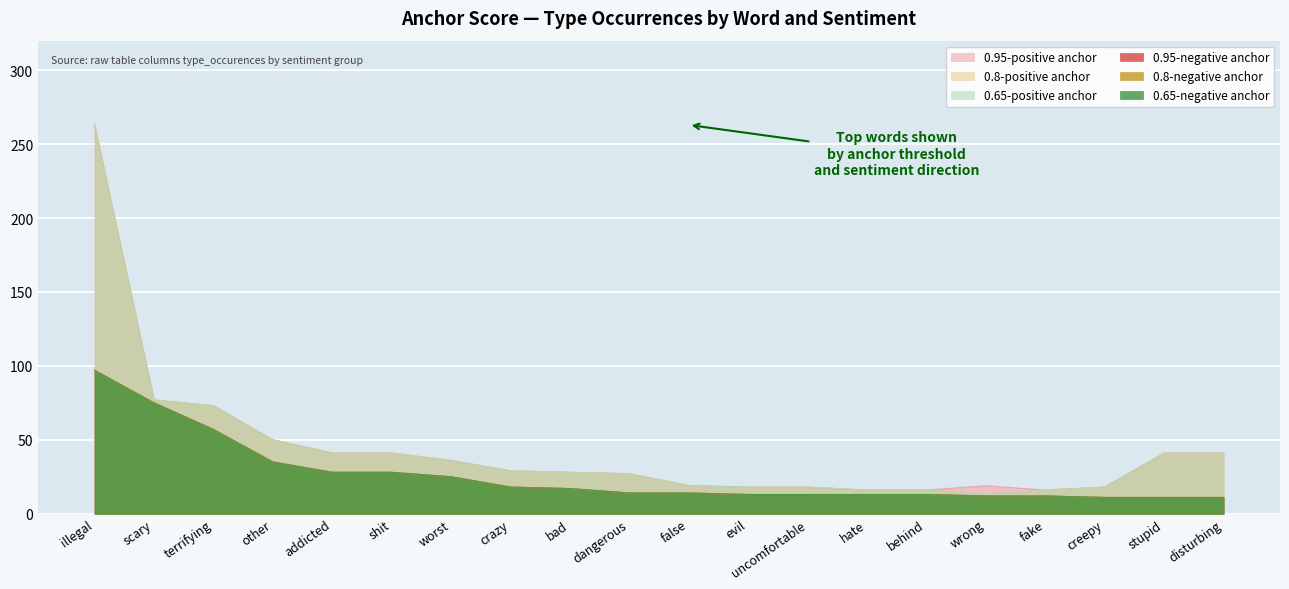

Is the value of 0.95-negative anchor at other greater than the value of 0.8-negative anchor at stupid?

Yes